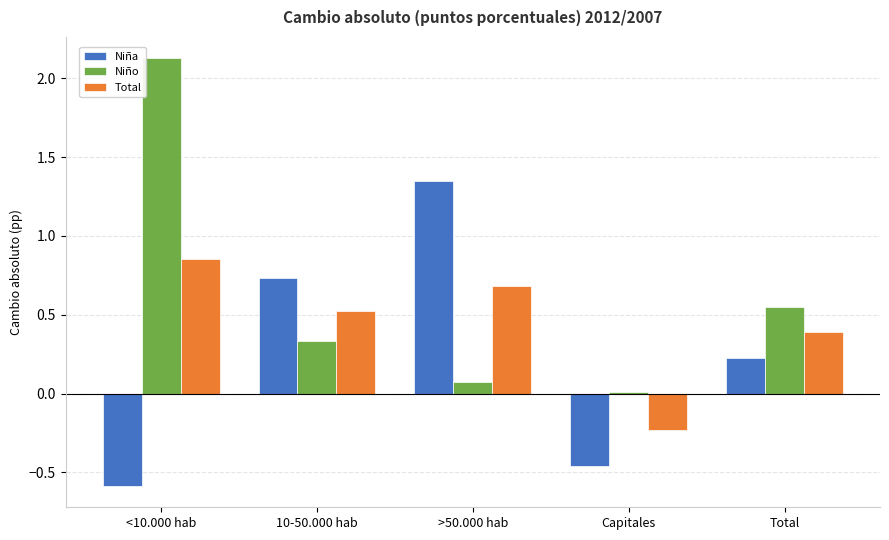

At which category is the sum across all series the highest?

<10.000 hab